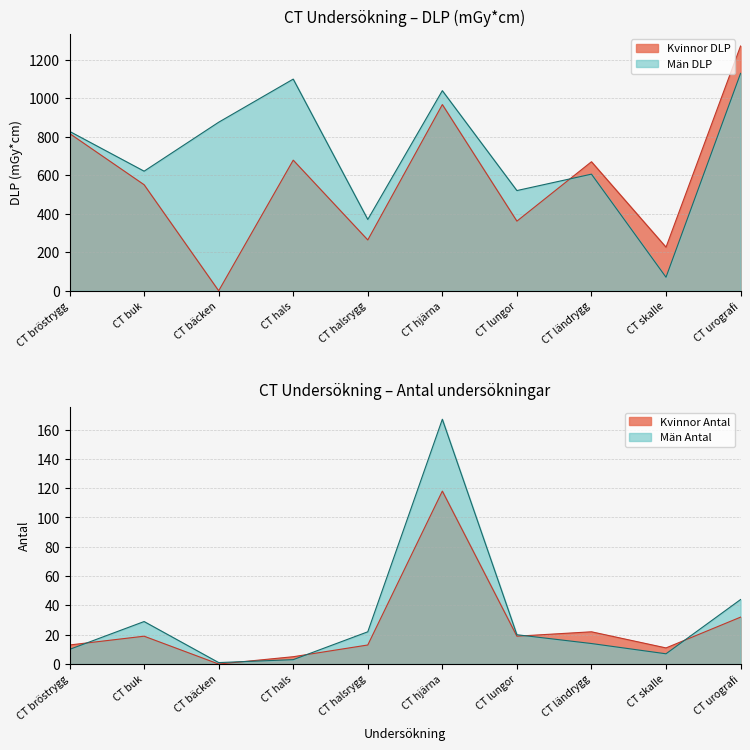

What is the sum of all Kvinnor Antal values?

252.0